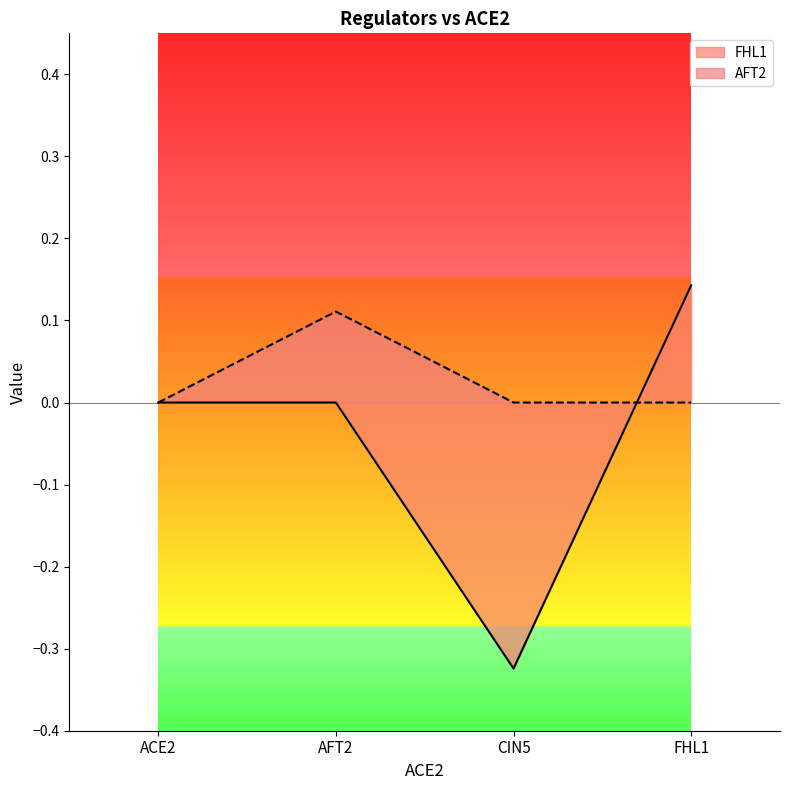

The value of AFT2 at CIN5 is 0.1. True or false?

False